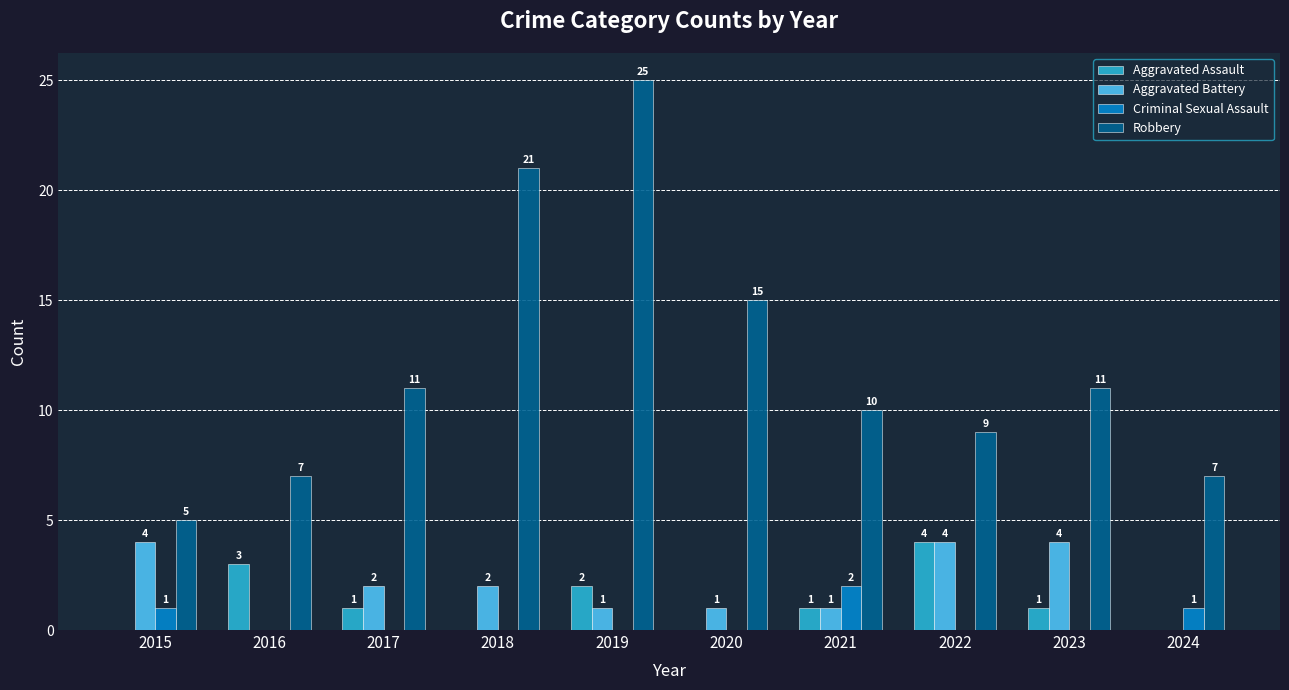

Which category has the highest value across all series?

2019